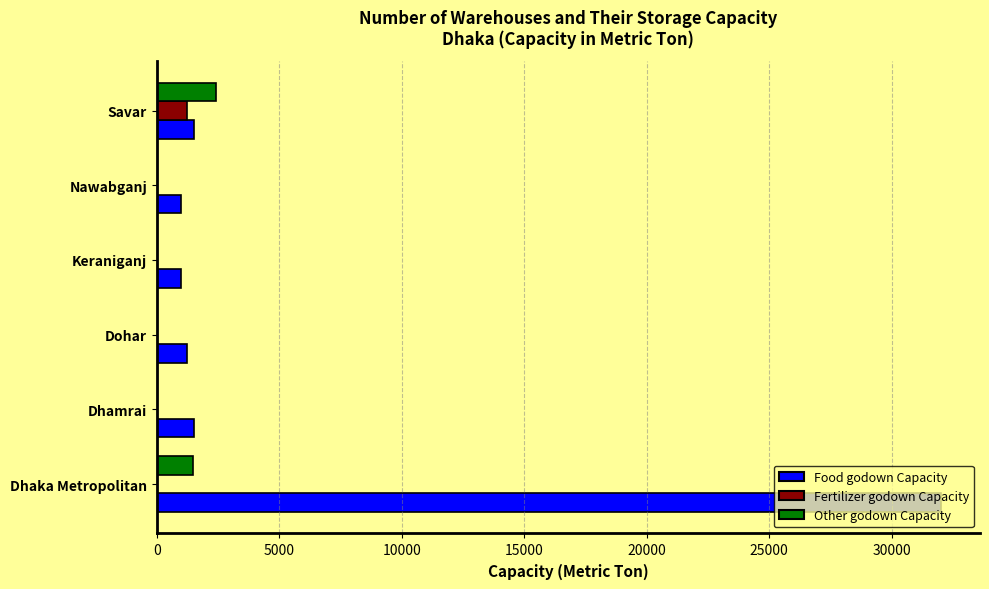

Which series changed the most between Keraniganj and Savar?

Other godown Capacity